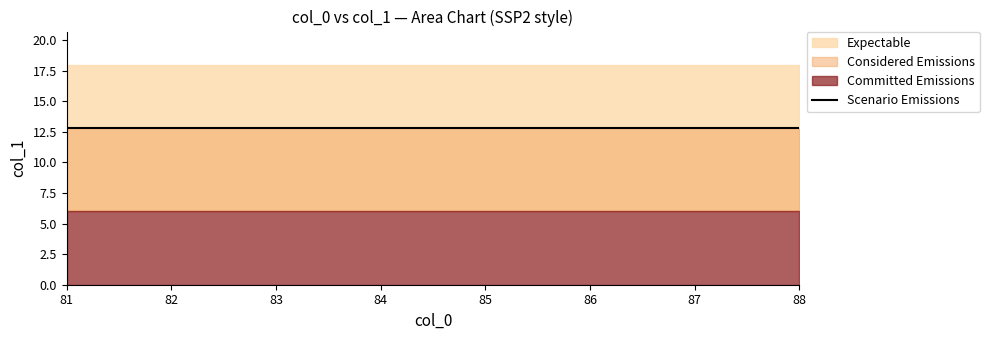

At which category does the data reach its first local valley?

82